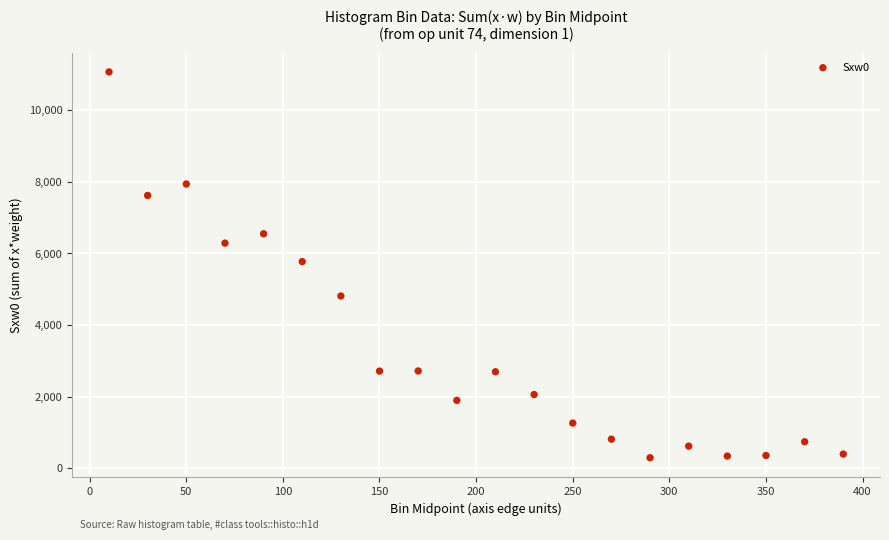

What is the range of Y values (max minus min)?

10782